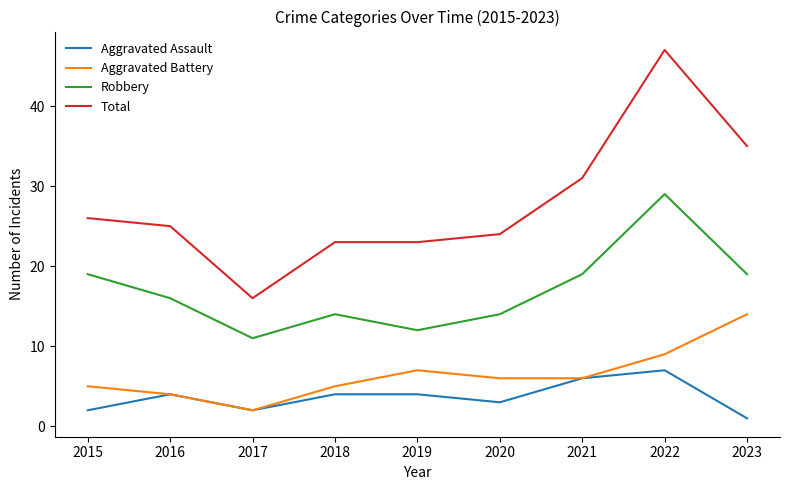

How many categories are shown in the chart?

9